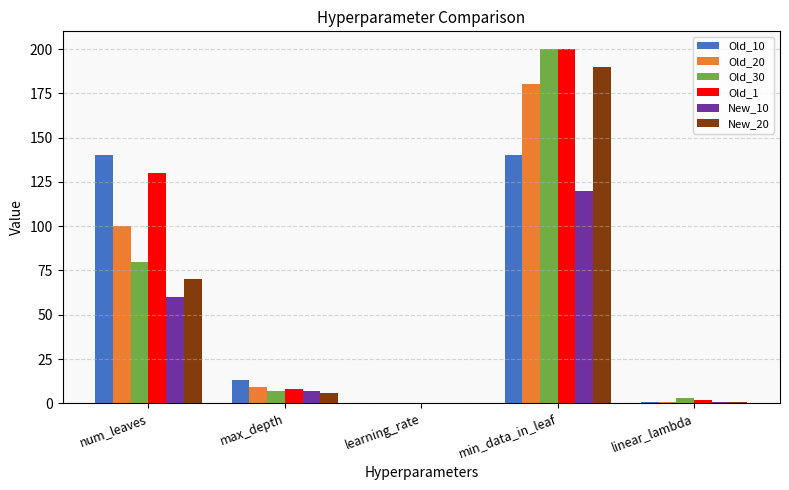

What is the sum of all Old_20 values?

290.1